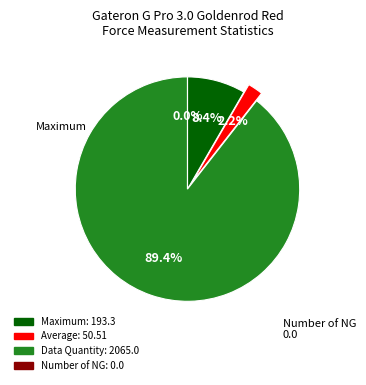

Rank the categories by value from lowest to highest.

Number of NG, Average, Maximum, Data Quantity